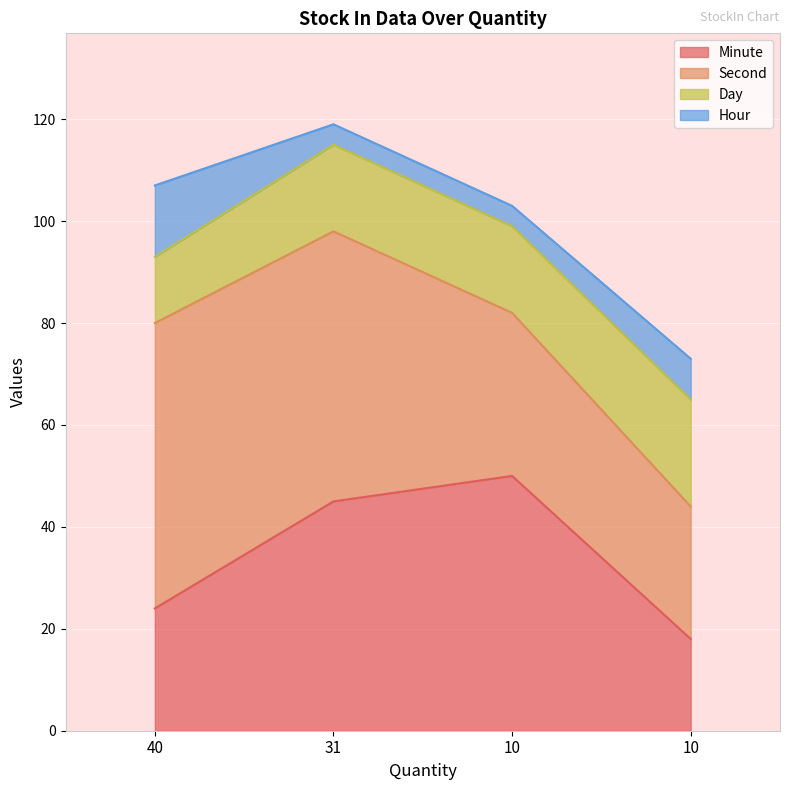

Between 10 and 31, which is larger?

31